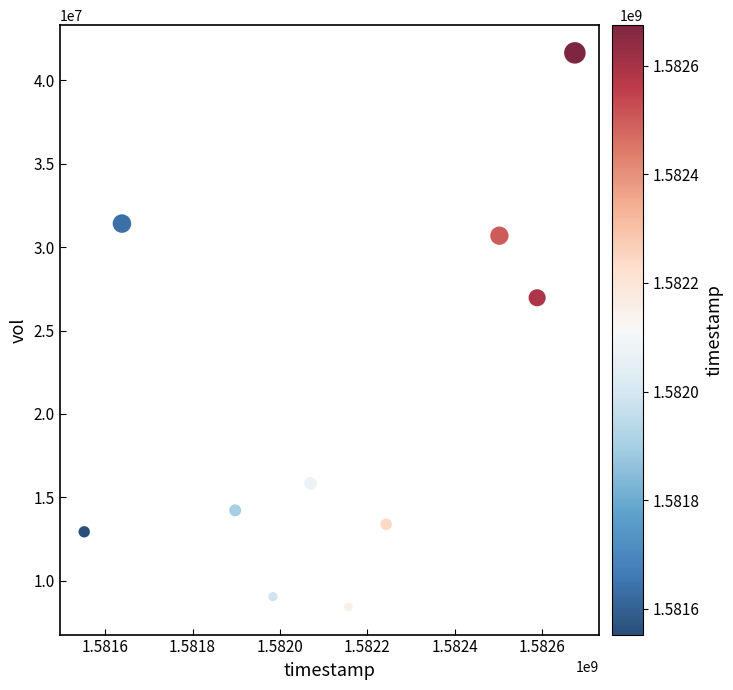

What Y value in the scatter plot is closest to 25041150?

26966400